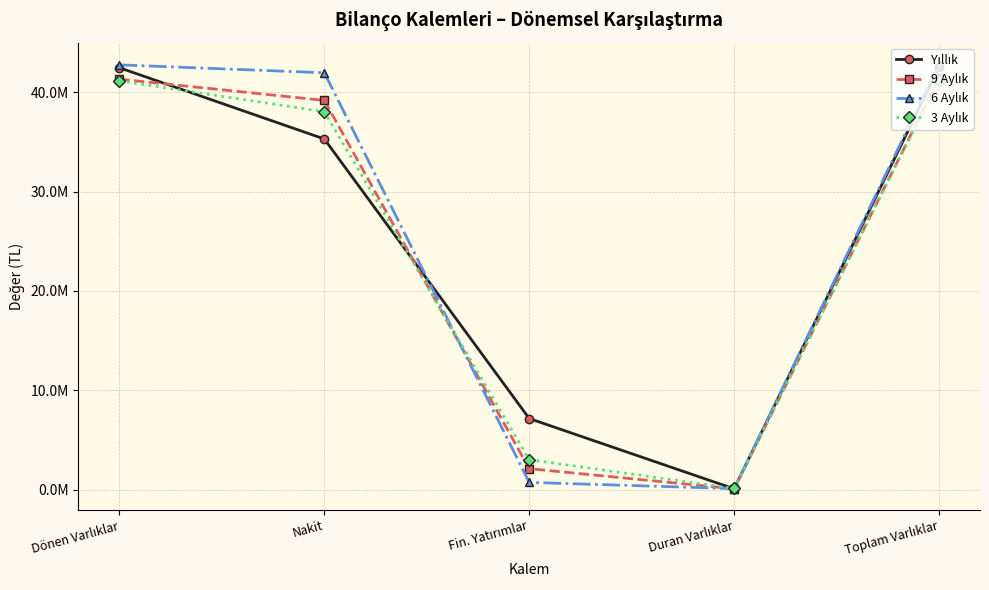

What is the label of the 4th point from the left?

Duran Varlıklar